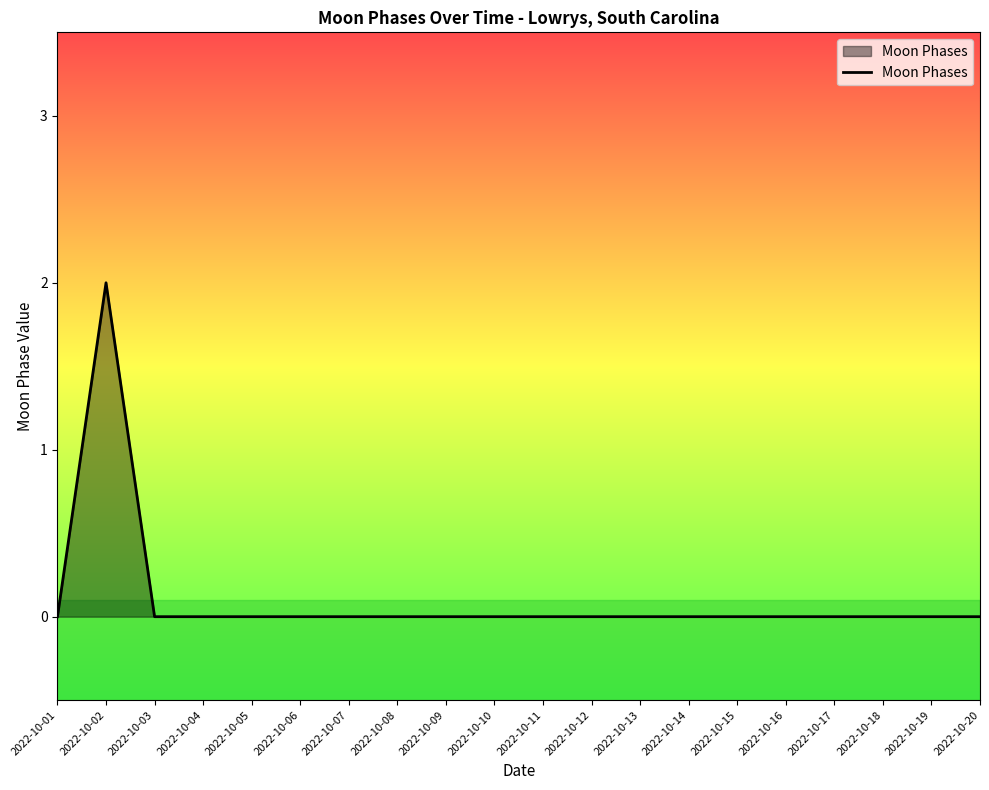

The chart shows a value of -1 at 2022-10-17. True or false?

False